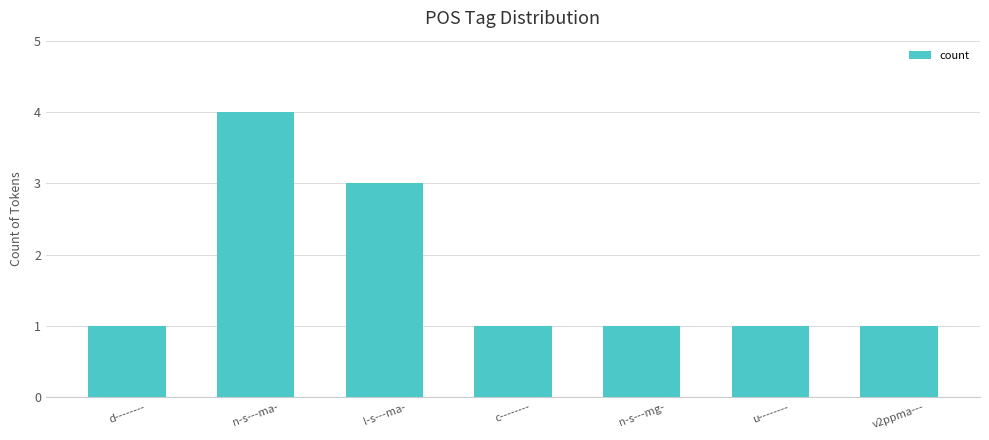

Reading right to left, transcribe all the data shown in this chart.

1	1	1	1	3	4	1